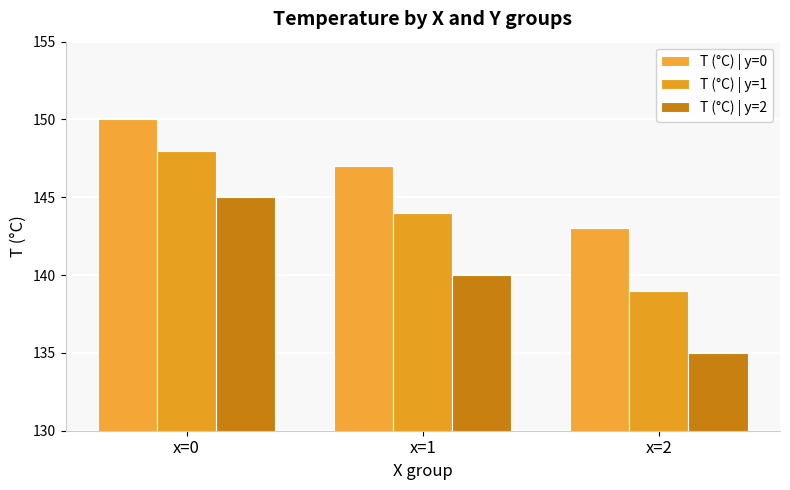

What is the minimum value shown in the chart?

135